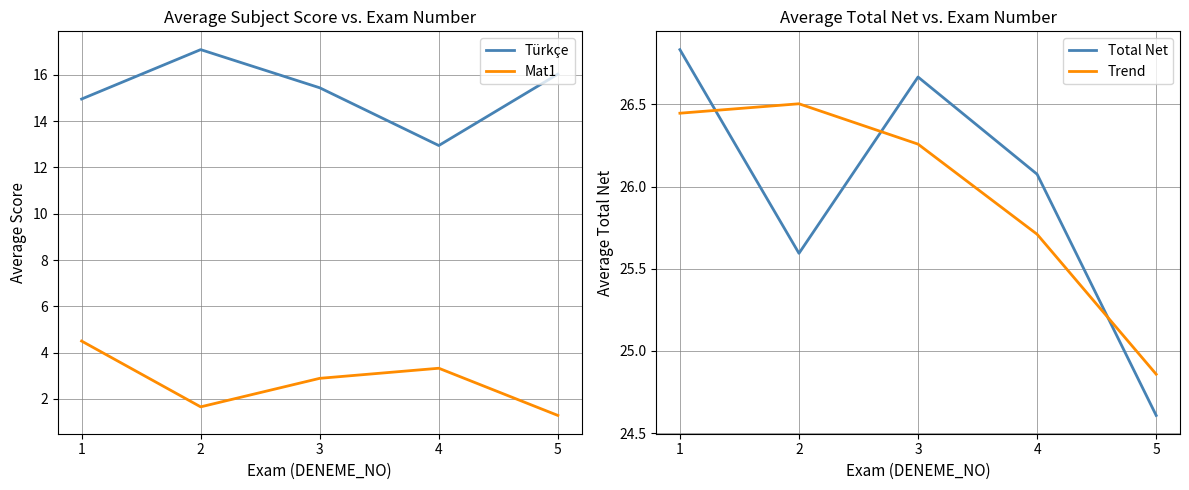

Is it true that Total Net equals 40.8 at 2?

False